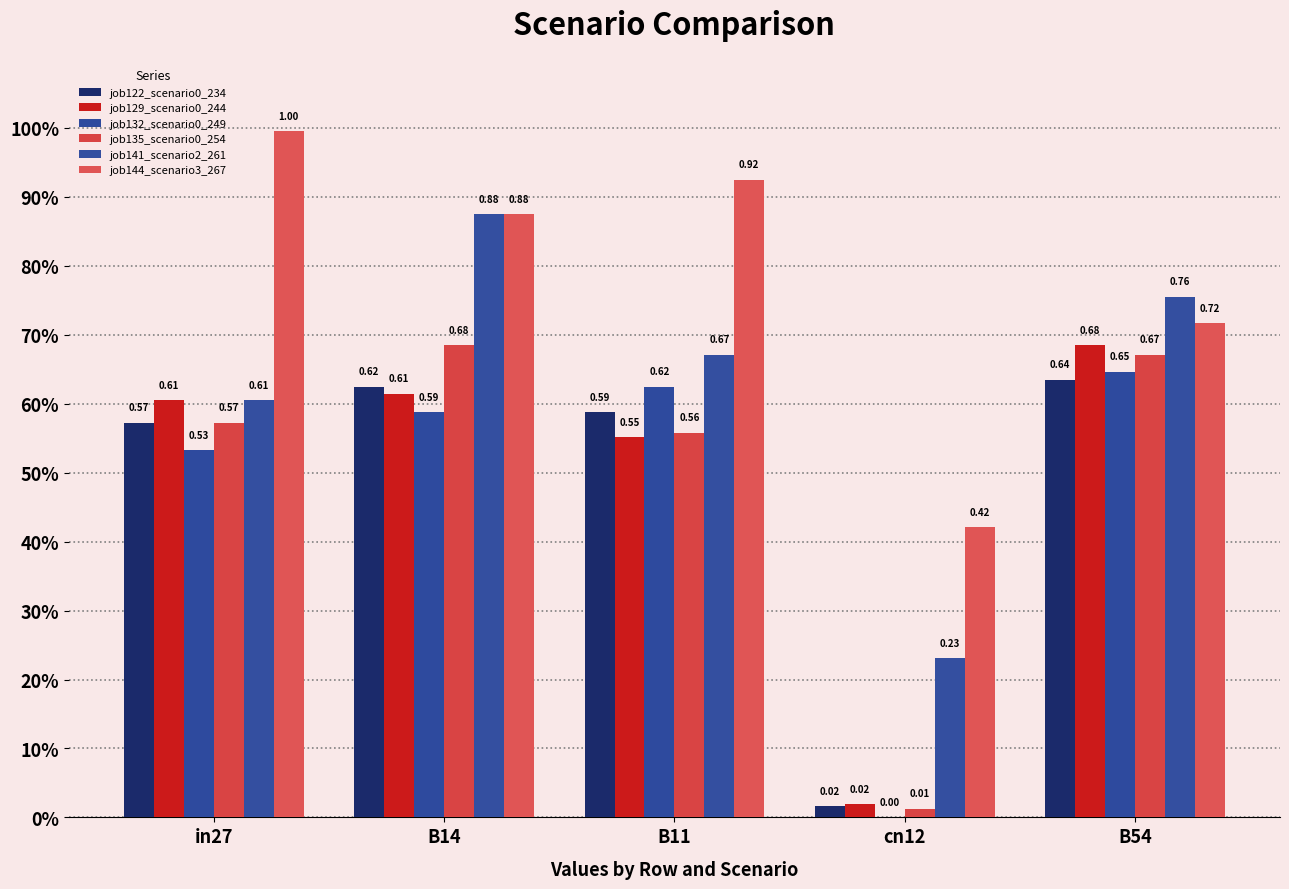

True or false: job141_scenario2_261 has a value of 0.4 at cn12.

False